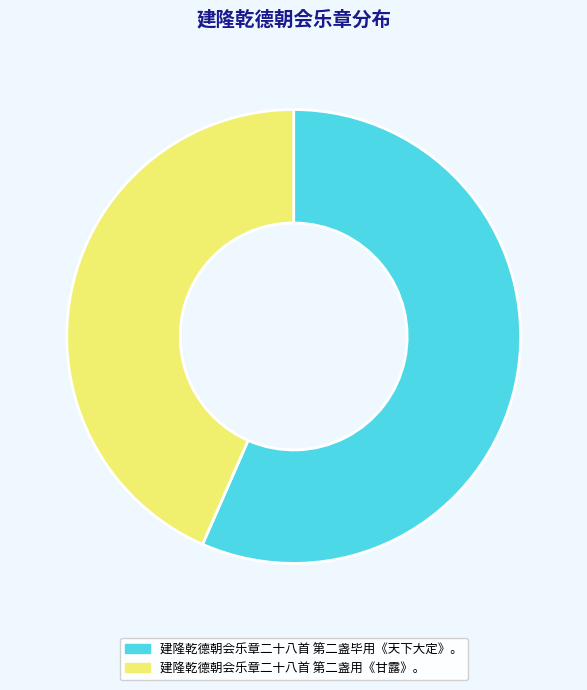

Which slice represents more than half of the pie?

建隆乾德朝会乐章二十八首 第二盏毕用《天下大定》。